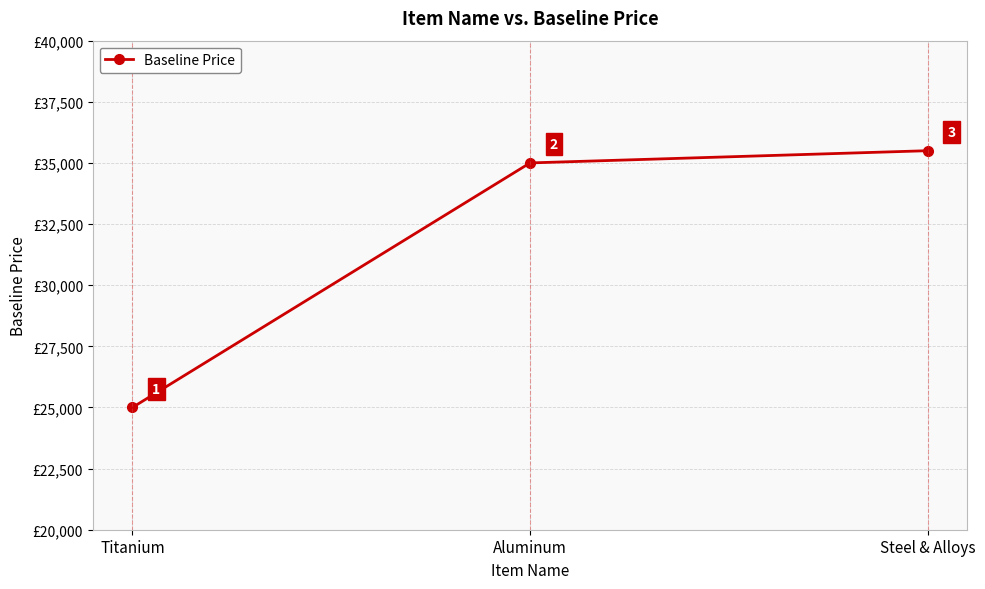

What is the difference between the values at Steel & Alloys and Titanium?

10500.1